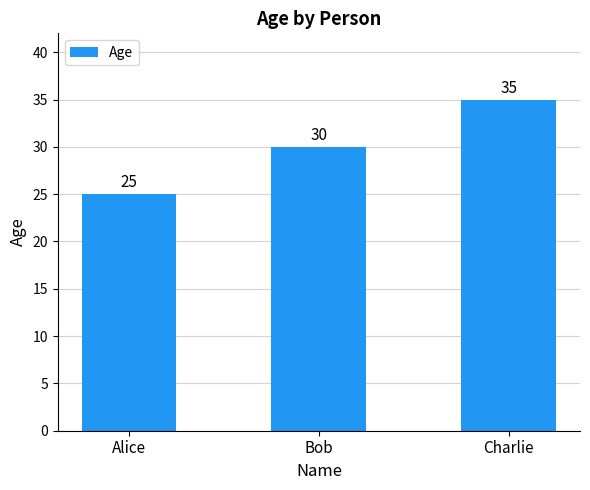

How many bars are there in total?

3